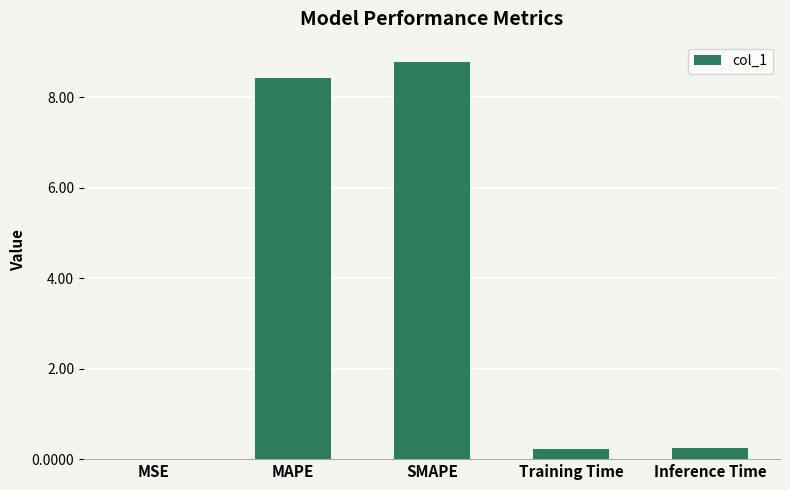

Read the value at MAPE.

8.4